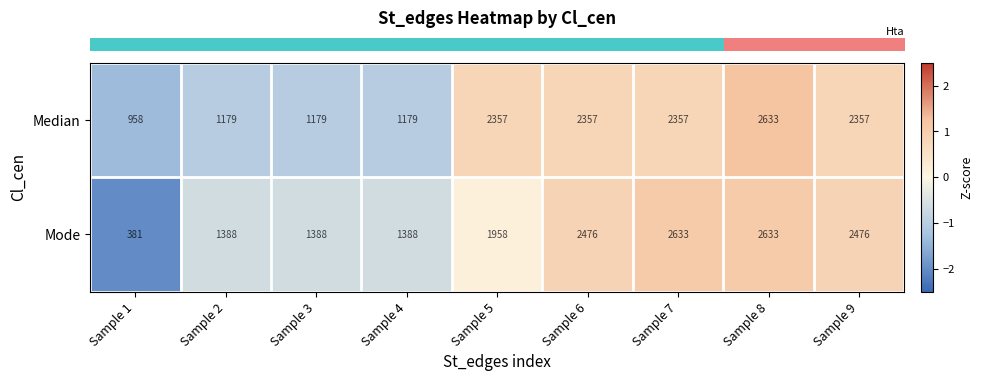

Count the number of categories in the chart.

9